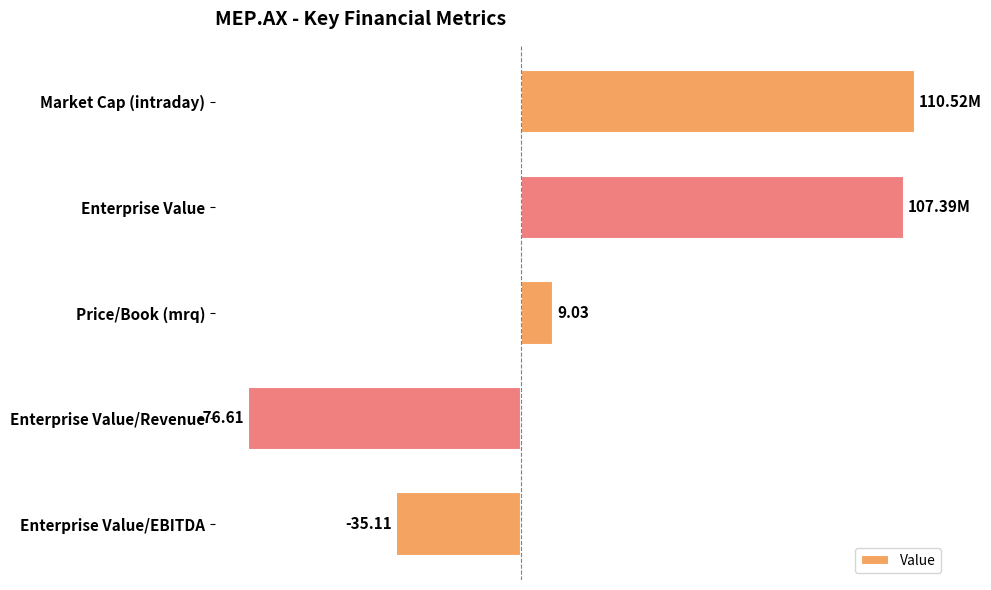

Which label corresponds to the largest value in the chart?

Market Cap (intraday)